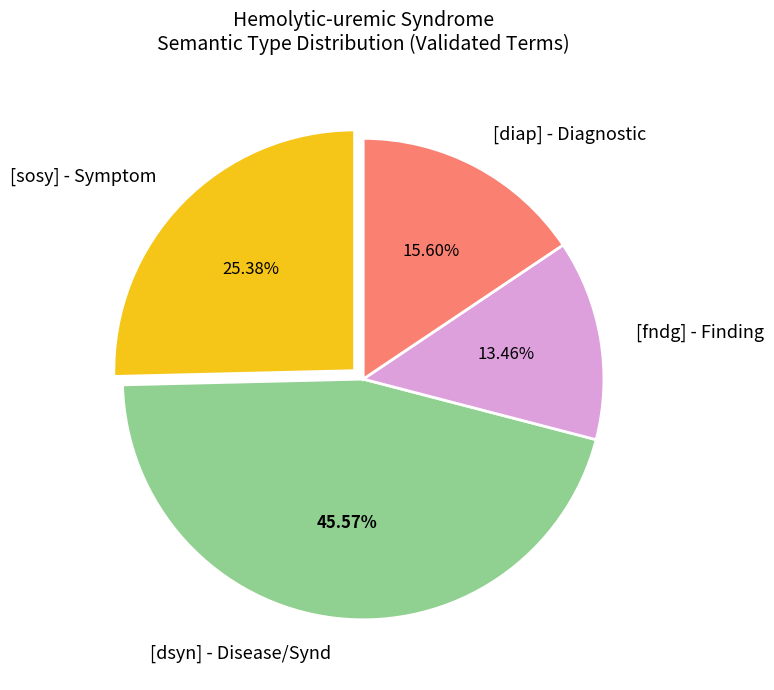

Is there any slice that represents more than half of the pie?

No